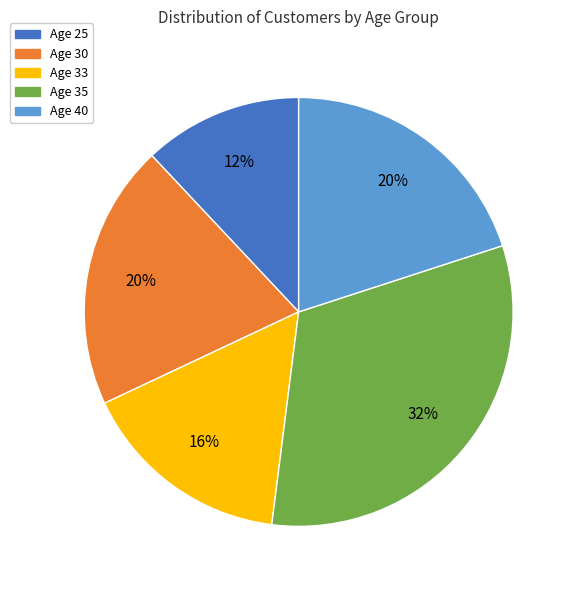

To the nearest percent, what is the average slice percentage?

20%